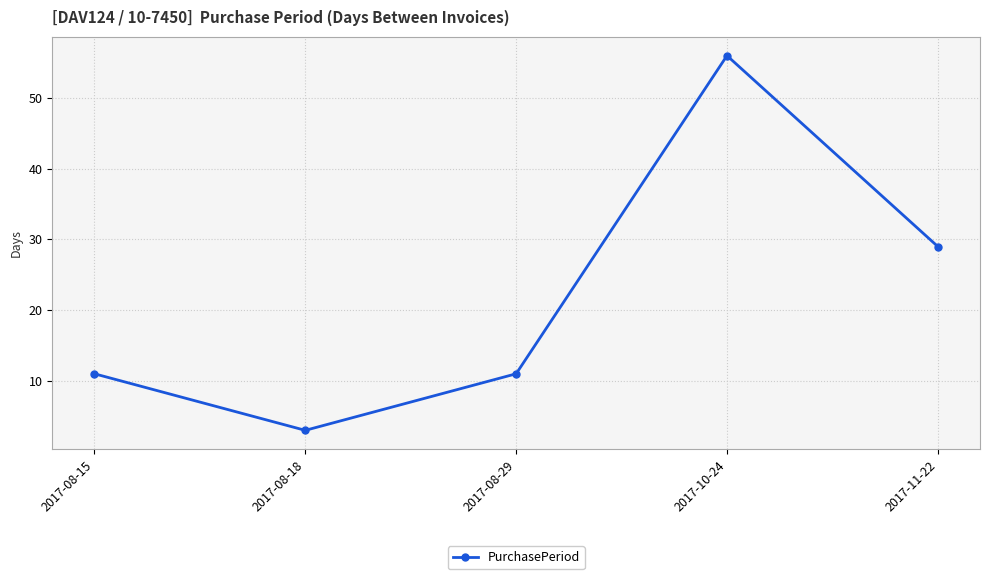

How many interior local peaks (higher than both neighbors) does the data have?

1